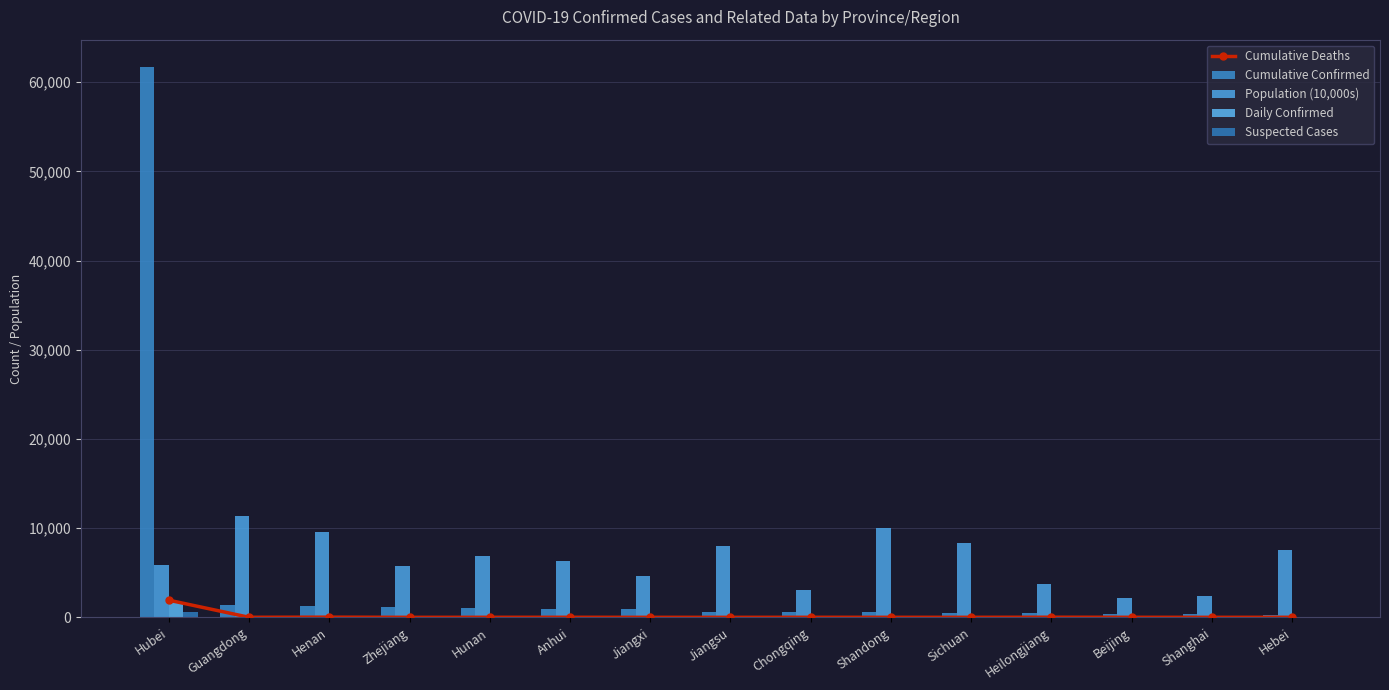

Which series has the widest spread of values?

Cumulative Confirmed